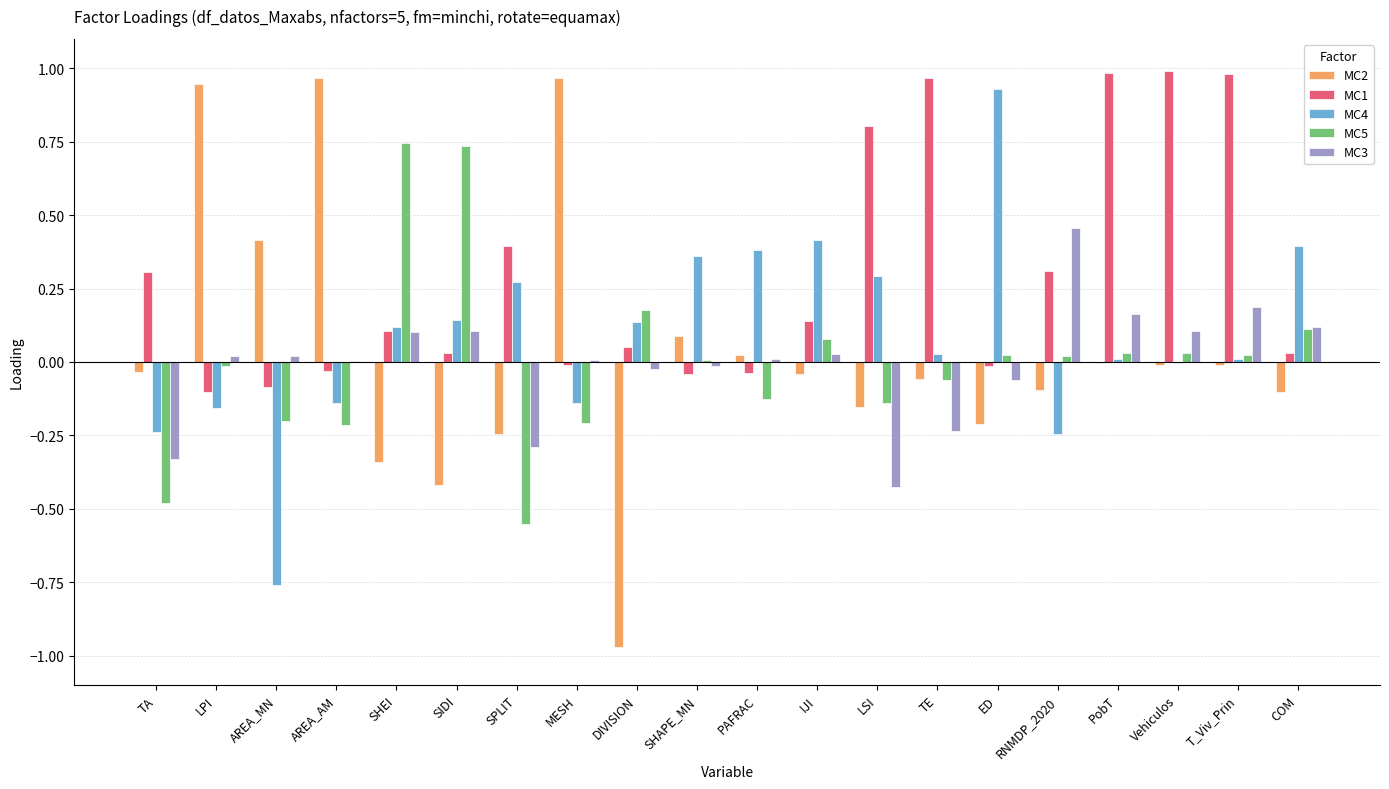

True or false: MC5 has a value of -0.0 at AREA_AM.

False